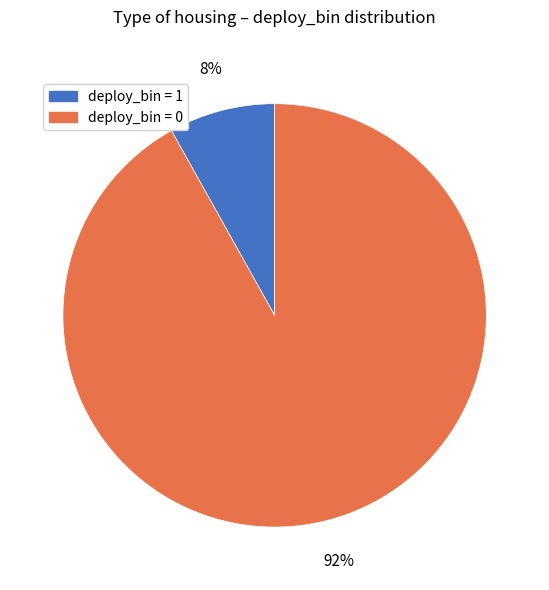

What is the largest slice in the pie chart?

deploy_bin = 0